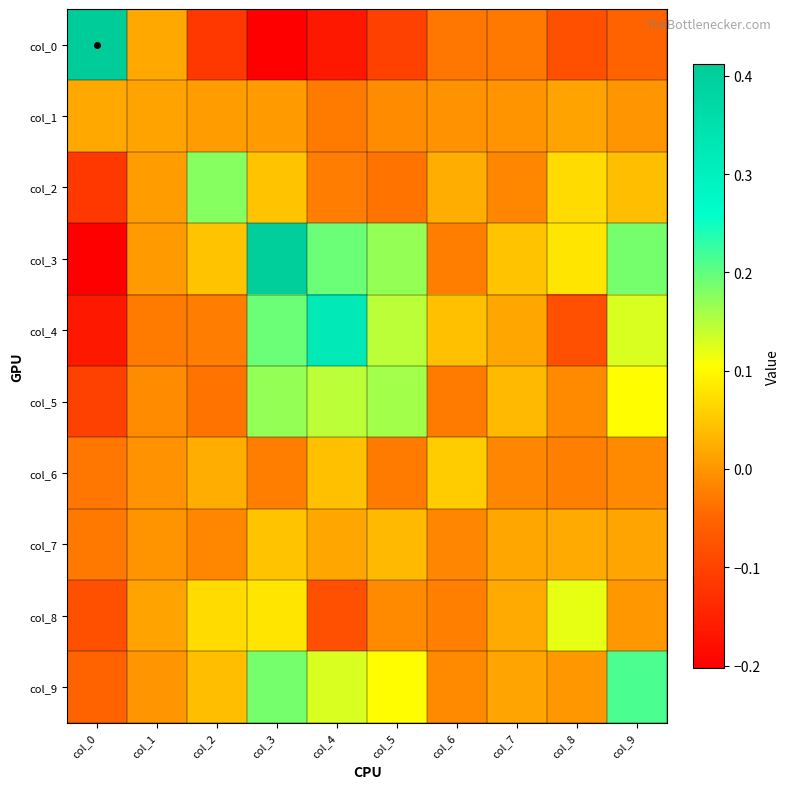

At which category is the sum across all series the highest?

col_3